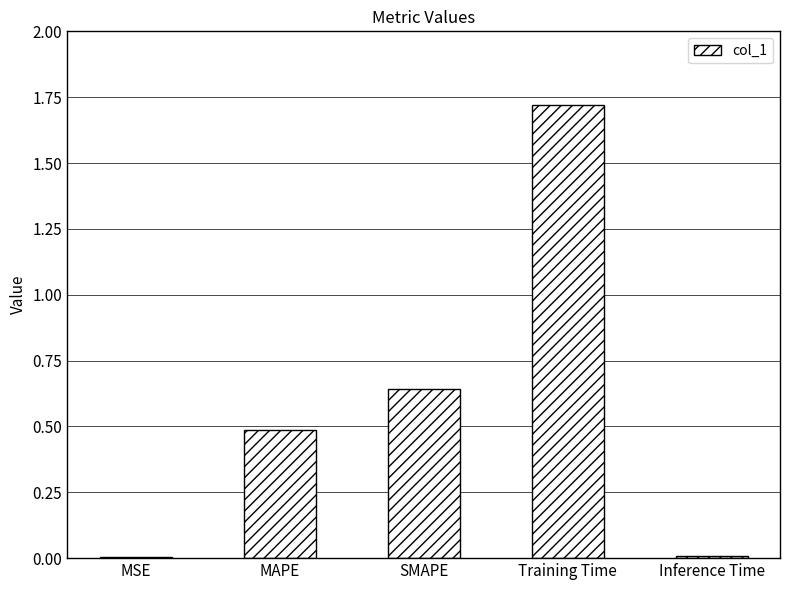

True or false: the data shows 0.1 at SMAPE.

False